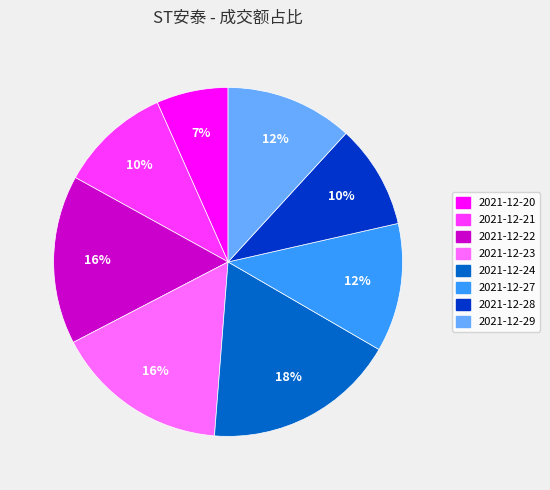

Is the sum of 2021-12-21 and 2021-12-20 greater than half?

No